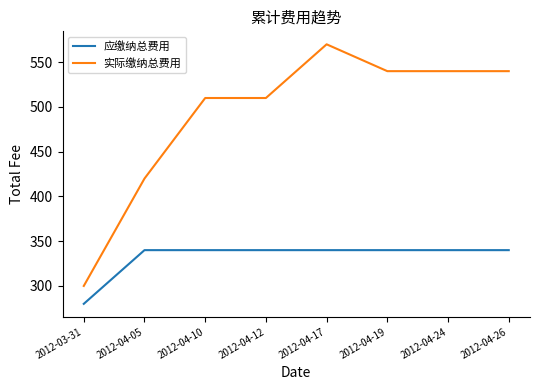

True or false: 应缴纳总费用 and 实际缴纳总费用 cross at least once.

False